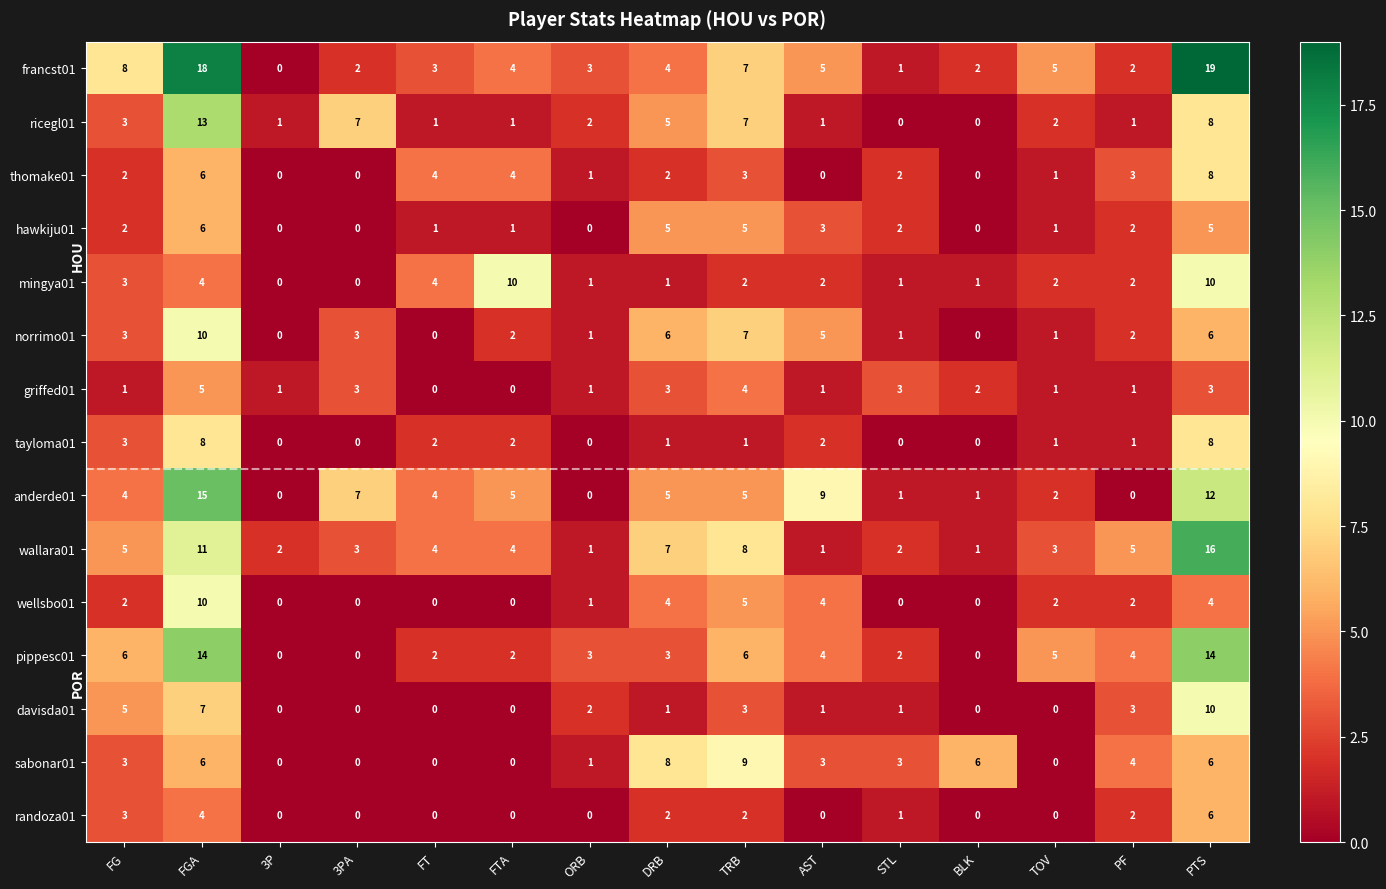

What is the difference between the highest and lowest values at ORB?

3